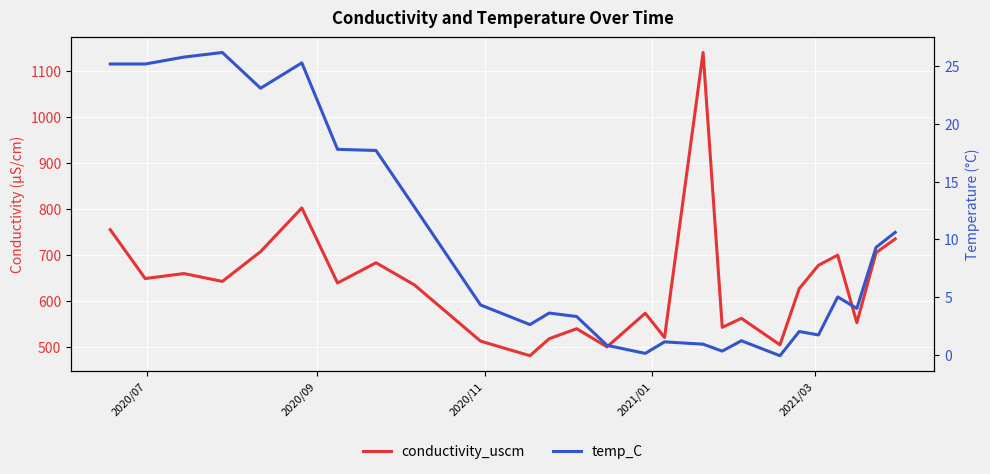

What is the average value of the temp_C series?

9.6